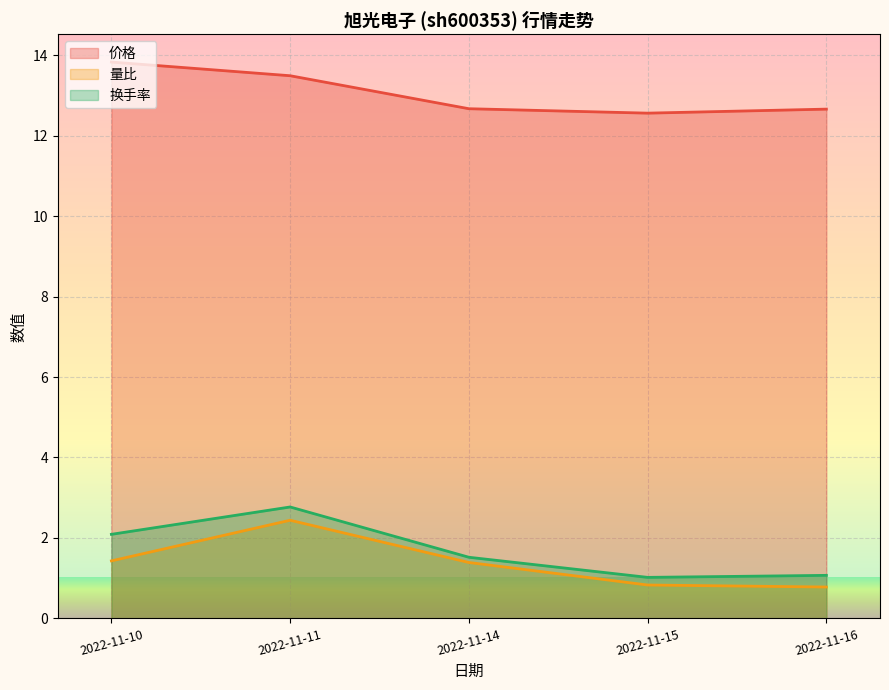

At how many categories does at least one series exceed 6?

5